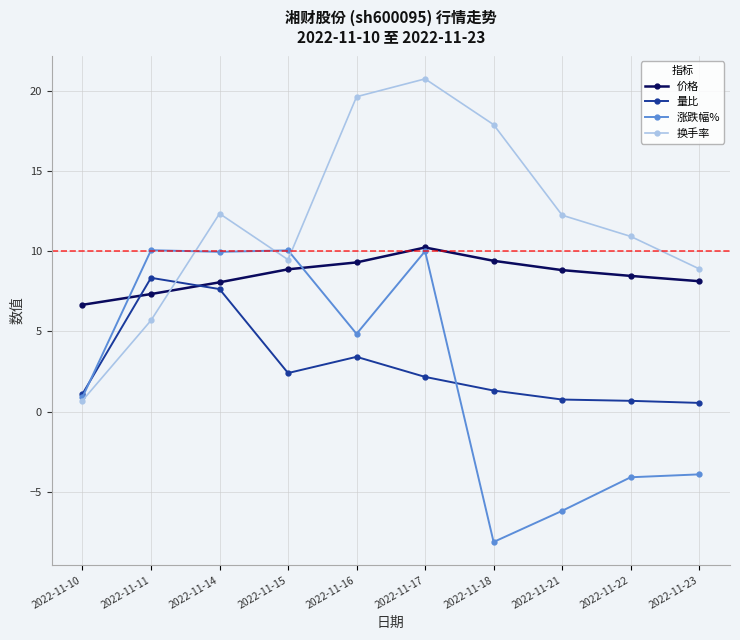

What is the greatest value displayed?

20.7